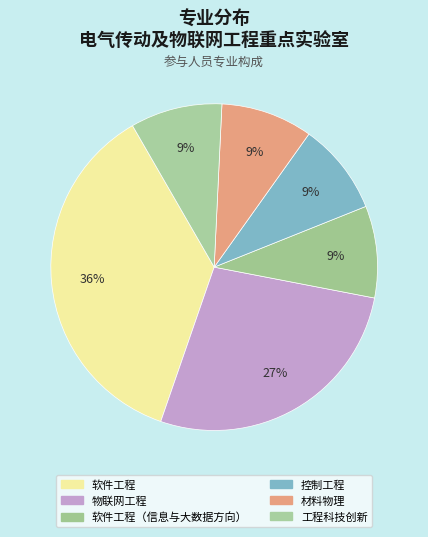

To the nearest percent, what is the average slice percentage?

17%